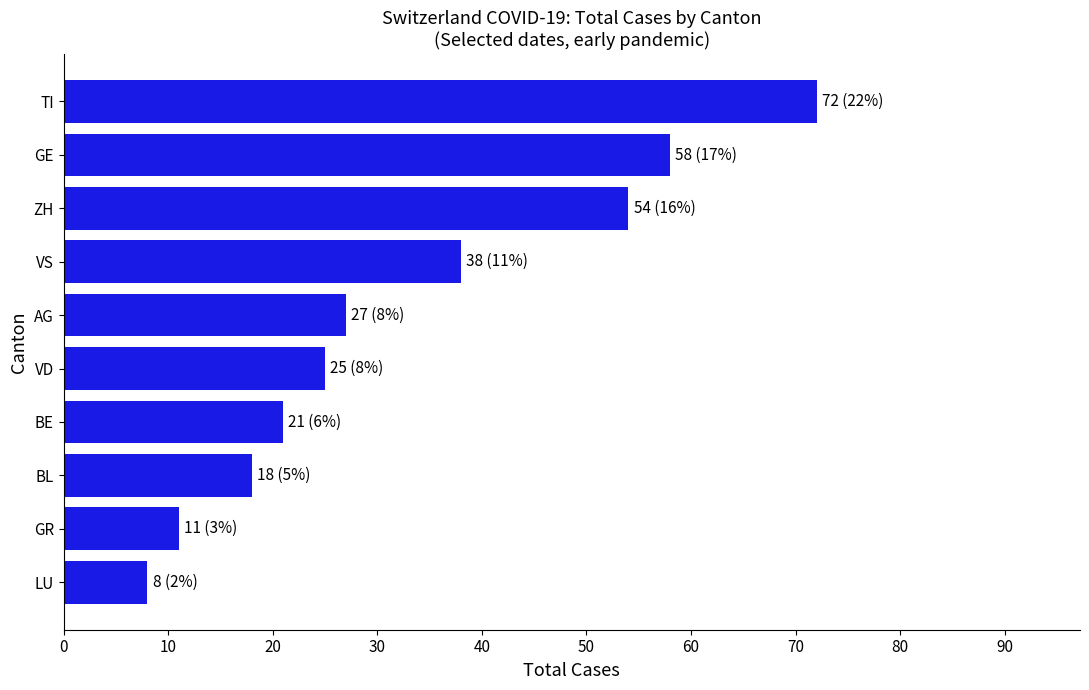

Are the bars grouped side by side (vs. stacked)?

No